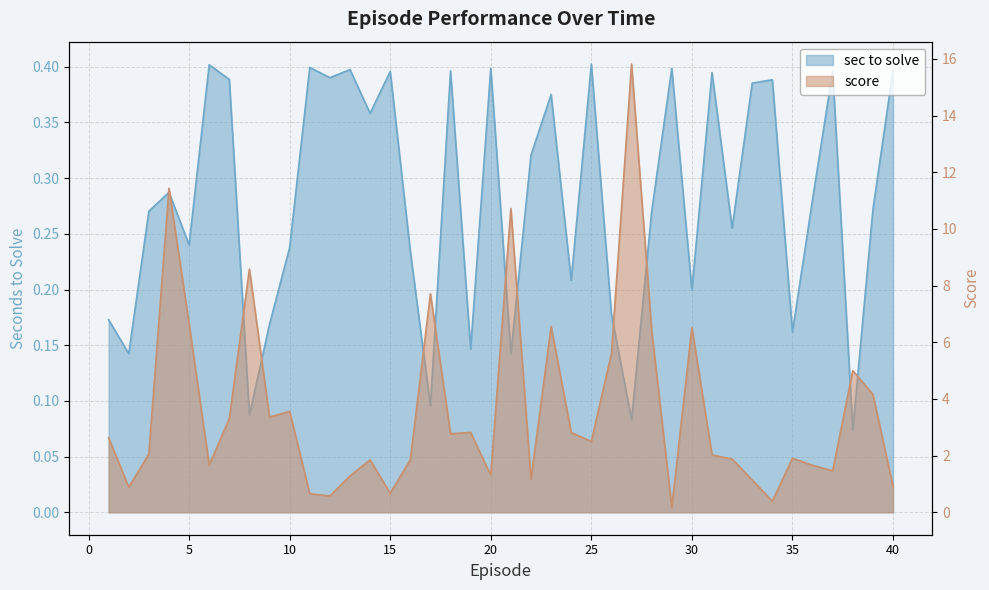

Does the chart display data point markers on the line(s)?

No